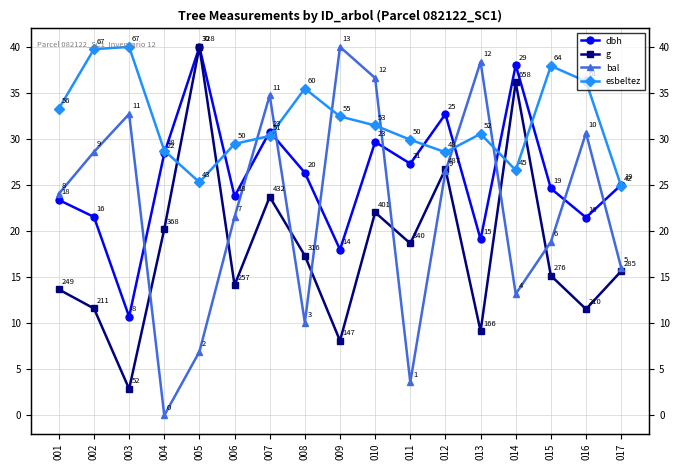

How many interior local valleys does the bal series have?

4